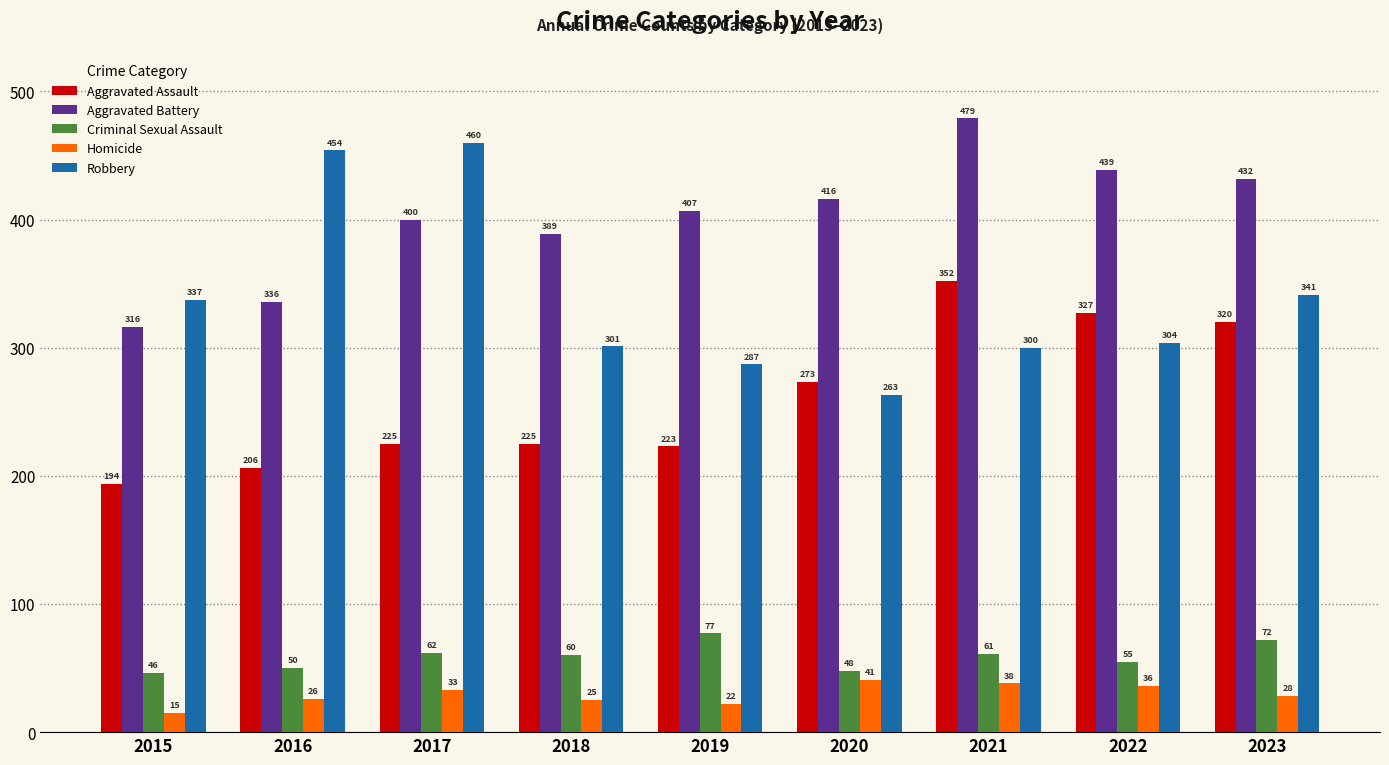

The value of Criminal Sexual Assault at 2017 is 21. True or false?

False